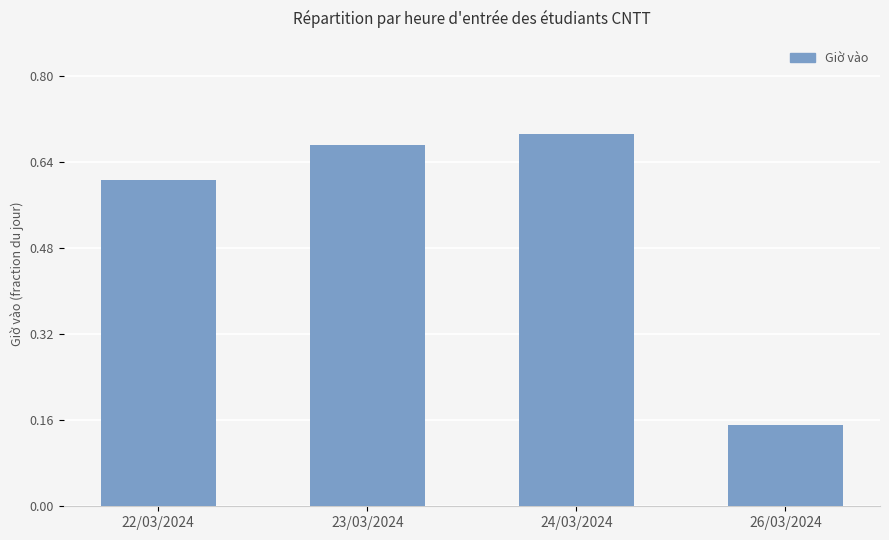

Rank the categories by value from highest to lowest.

24/03/2024, 23/03/2024, 22/03/2024, 26/03/2024